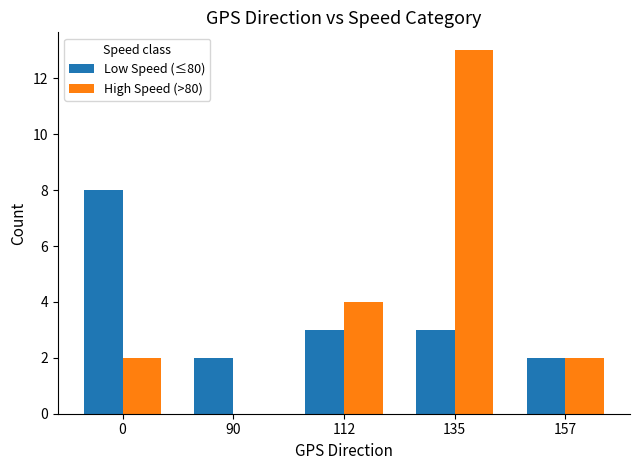

Reading left to right, extract all data points from this chart.

Low Speed (≤80): 8	2	3	3	2
High Speed (>80): 2	0	4	13	2